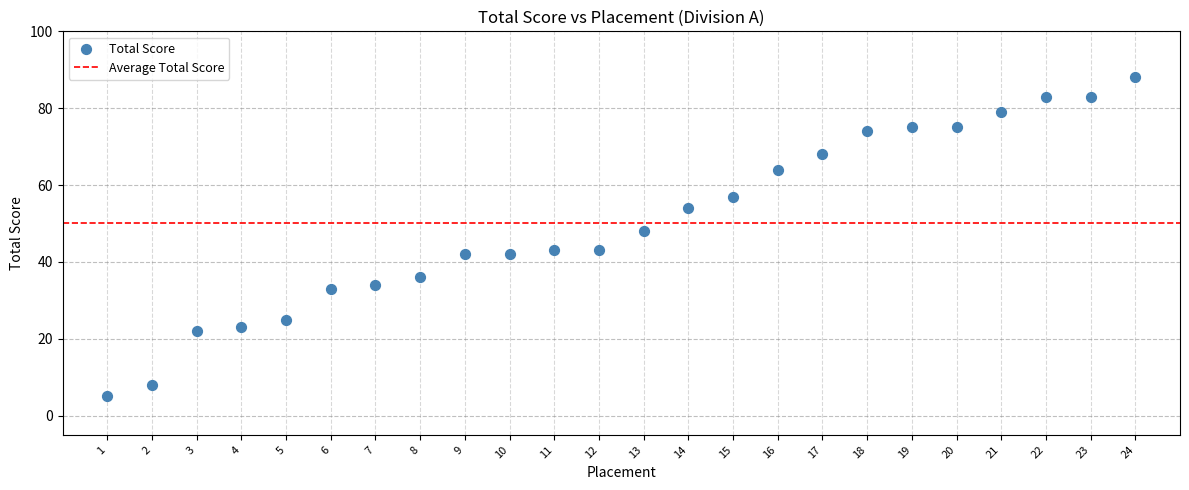

What is the range of Y values (max minus min)?

83